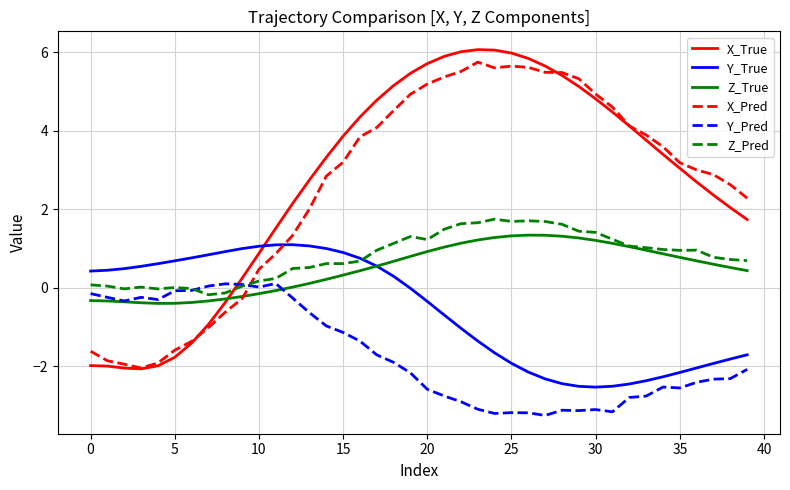

Which series has the largest range (max minus min)?

X_True